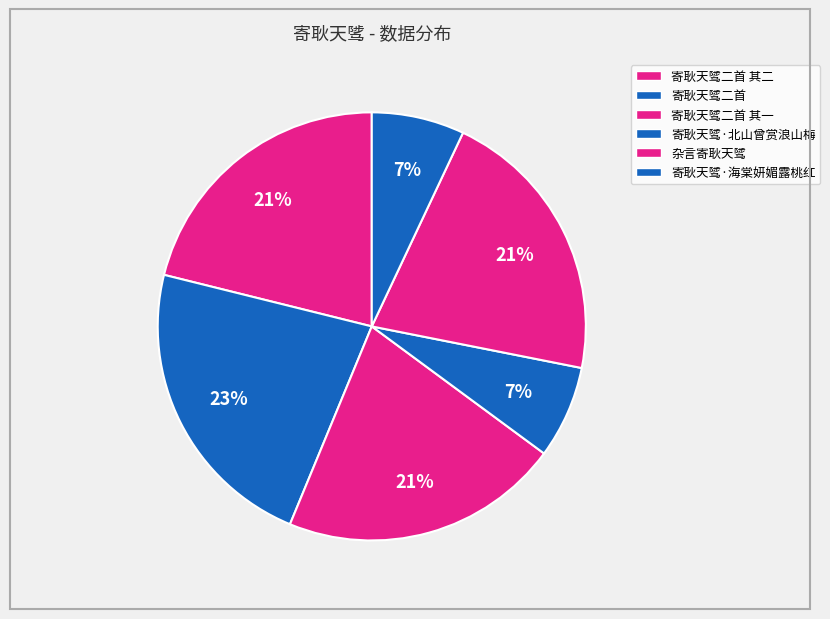

What is the smallest slice in the pie chart?

寄耿天骘·北山曾赏浪山梅